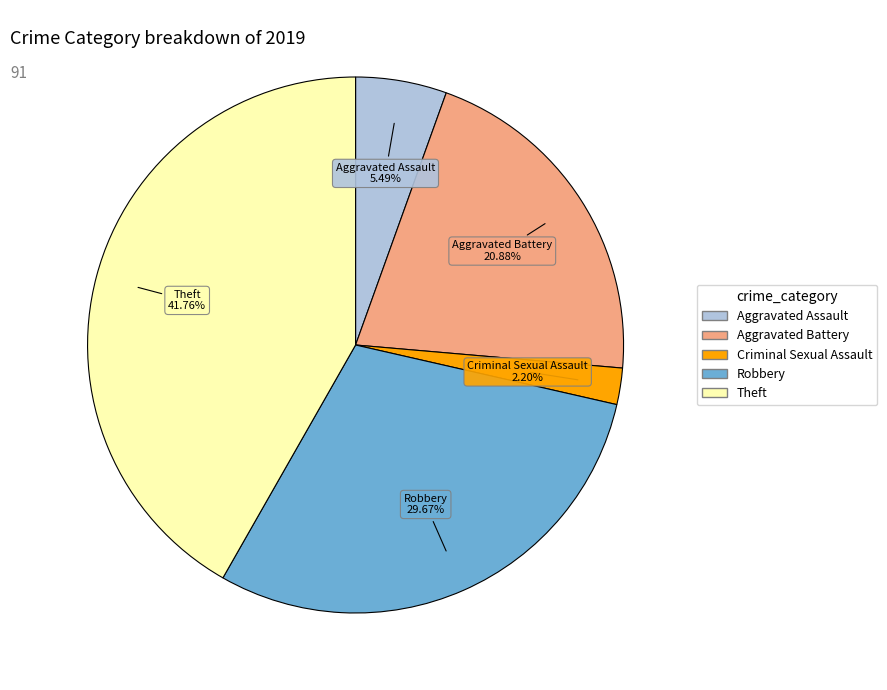

Is there a majority slice in this chart?

No